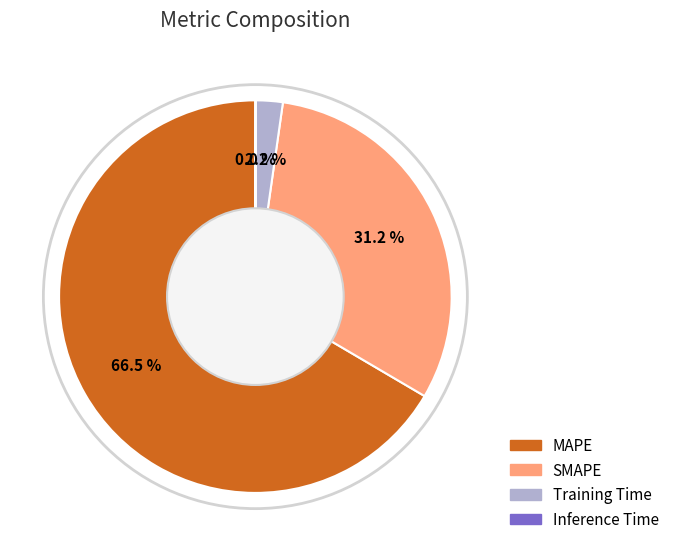

Combined, do SMAPE and Training Time account for over 50%?

No